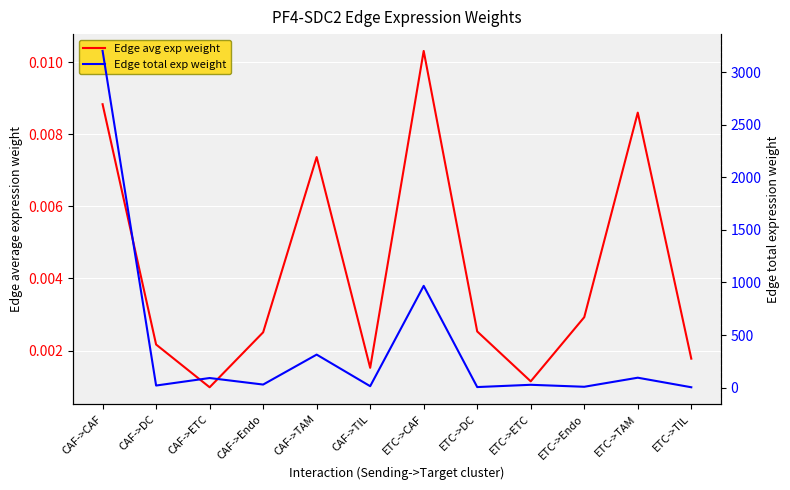

Reading left to right, what are all the values shown in this chart?

Edge avg exp weight: 0.0	0.0	0.0	0.0	0.0	0.0	0.0	0.0	0.0	0.0	0.0	0.0
Edge total exp weight: 3200.5	20.9	92.2	30.2	314.8	14.7	968.2	6.3	27.9	9.1	95.2	4.4